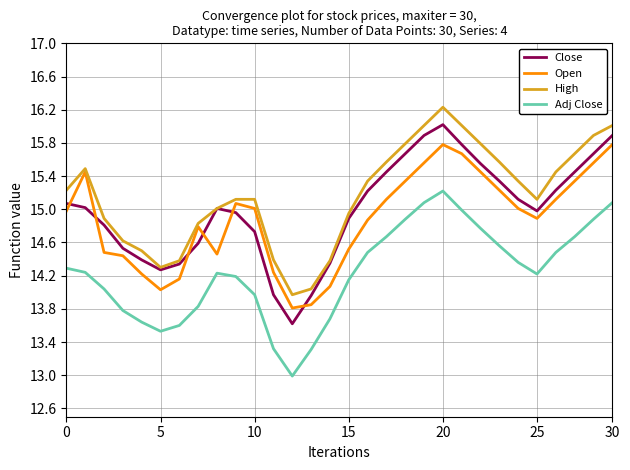

Rank the series by their maximum value, from highest to lowest.

High, Close, Open, Adj Close